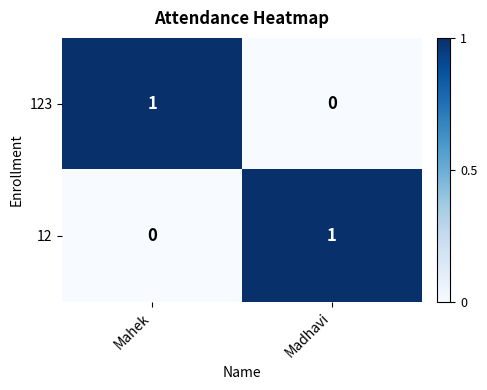

At how many categories does at least one series exceed 0?

2